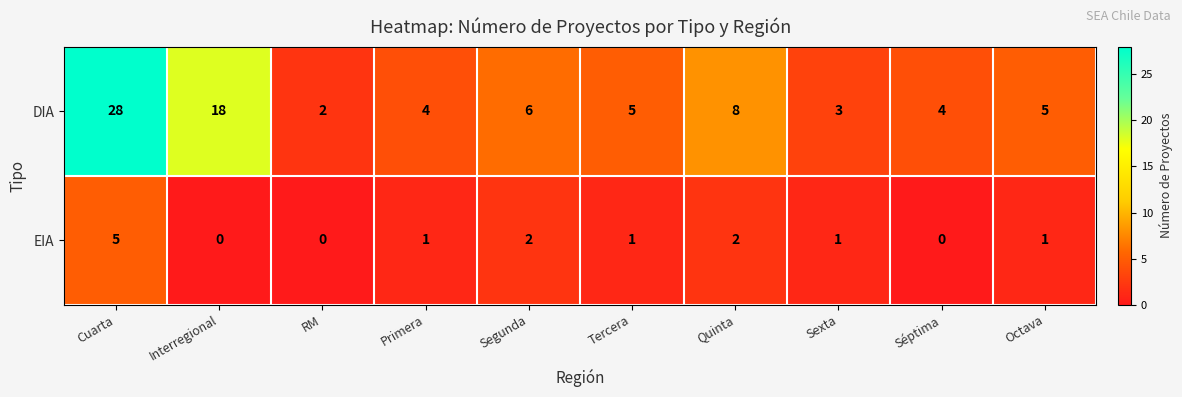

What is the maximum value shown in the chart?

28